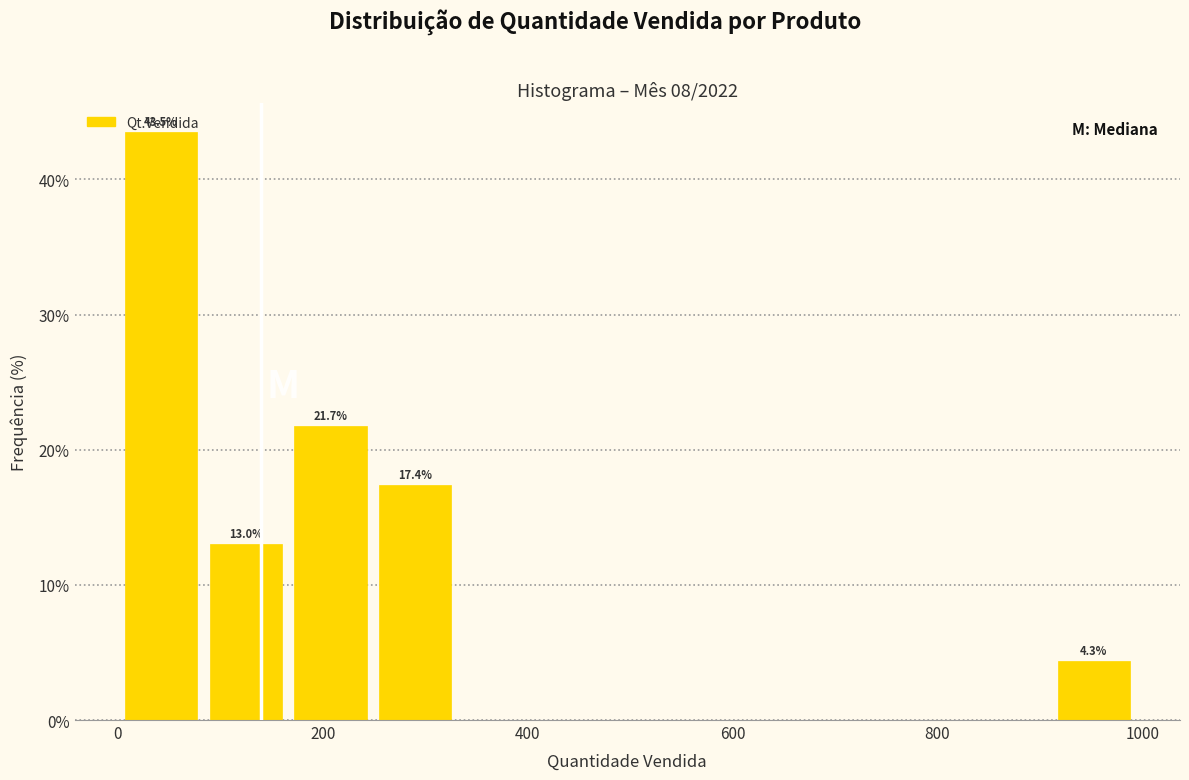

Which range on the x-axis has the tallest bar?

0 to 80